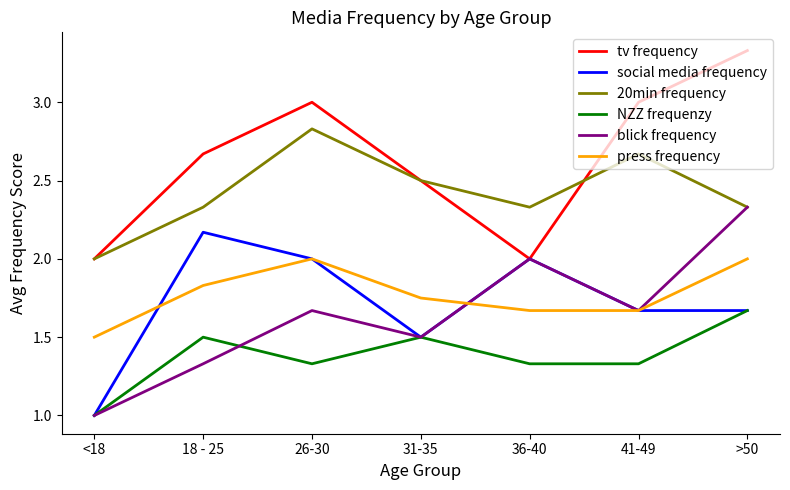

True or false: social media frequency has a value of 3.5 at 36-40.

False